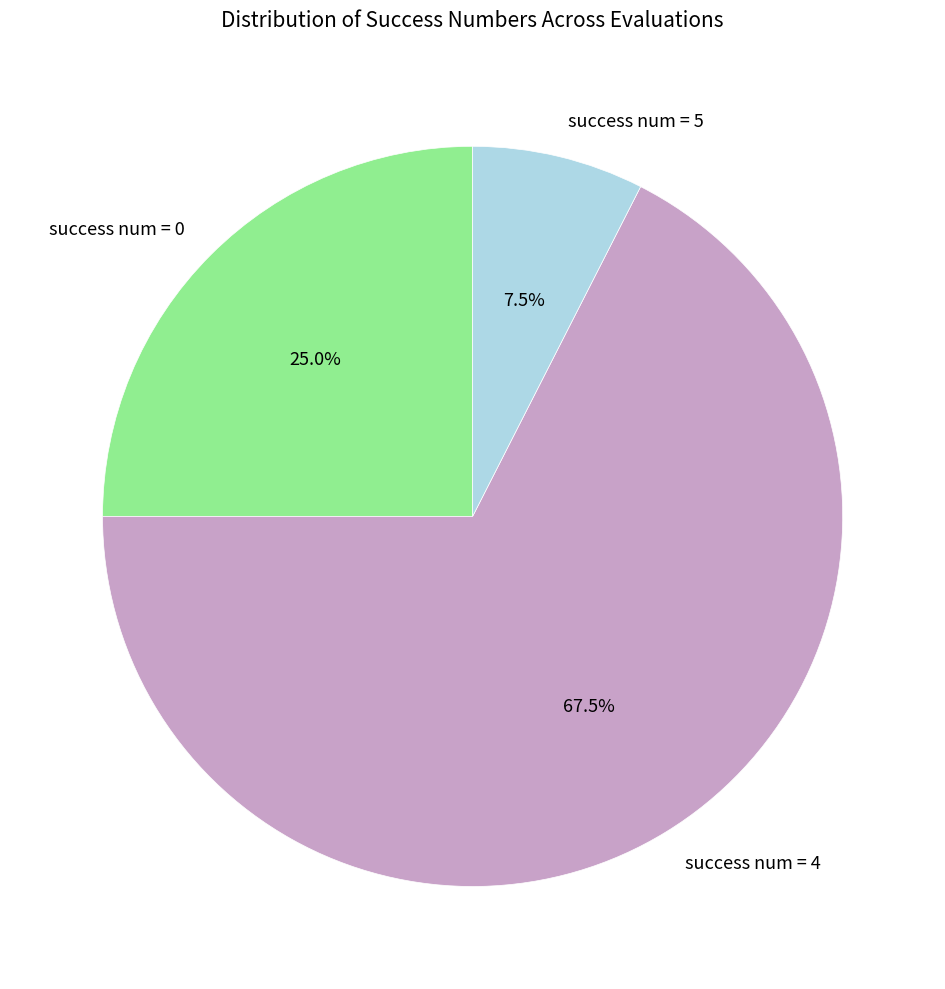

Between success num = 0 and success num = 5, which is larger?

success num = 0